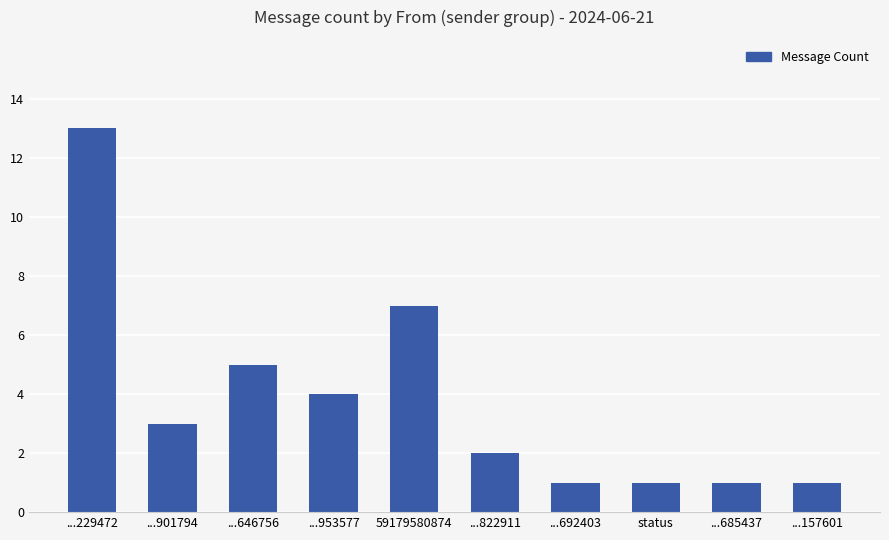

At which category does the chart reach its peak across all series?

...229472